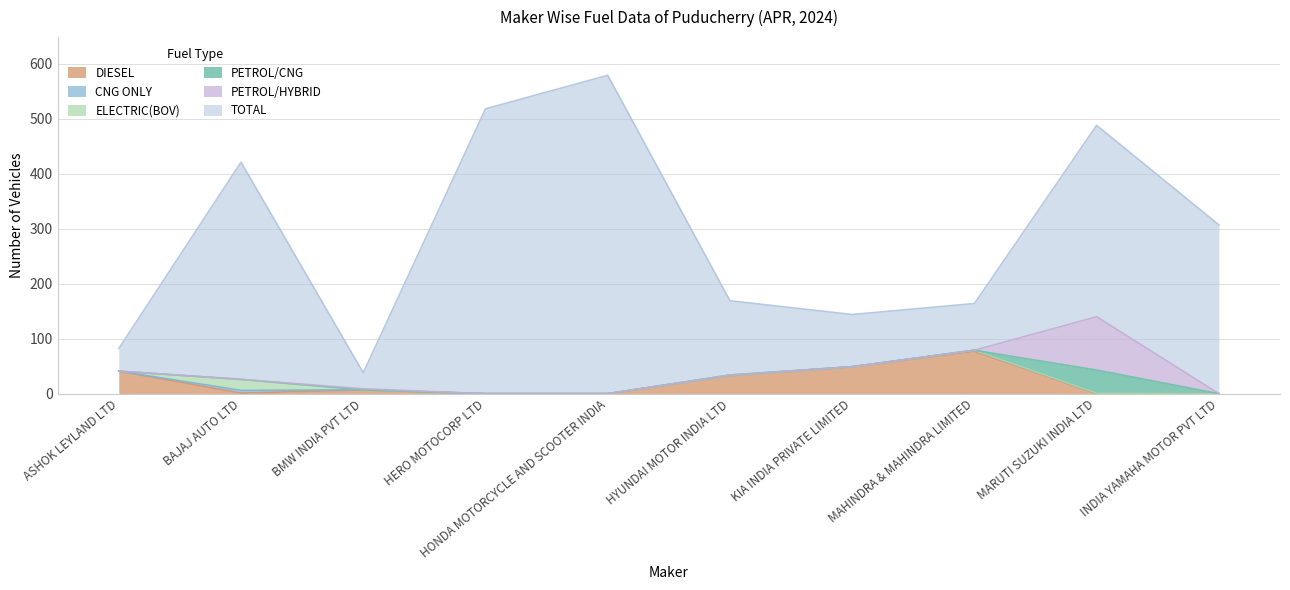

What is the sum of all ELECTRIC(BOV) values?

20